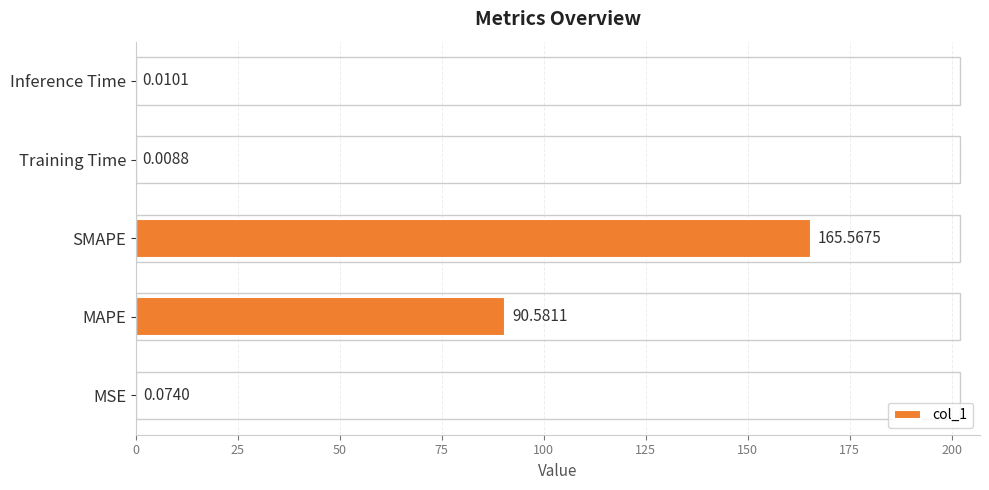

Approximately how many times larger is the value at SMAPE compared to MAPE?

1.8